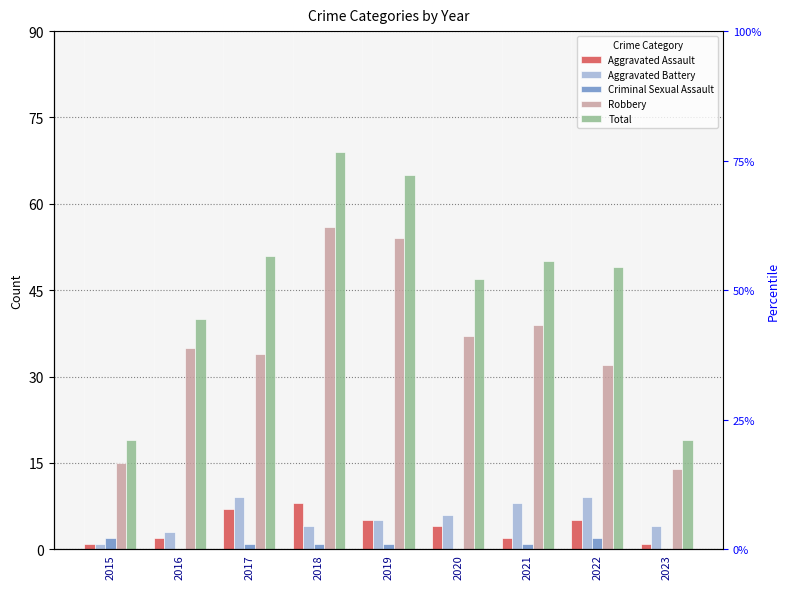

Which series has the widest spread of values?

Total